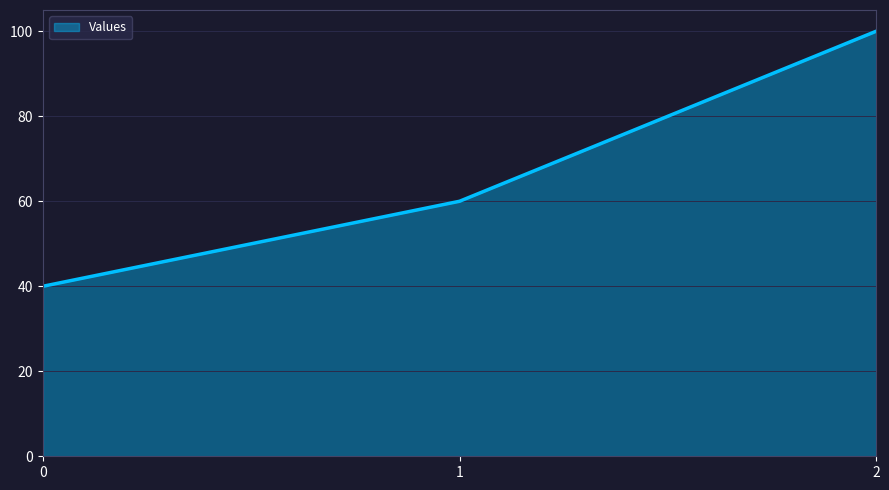

What is the average value?

67